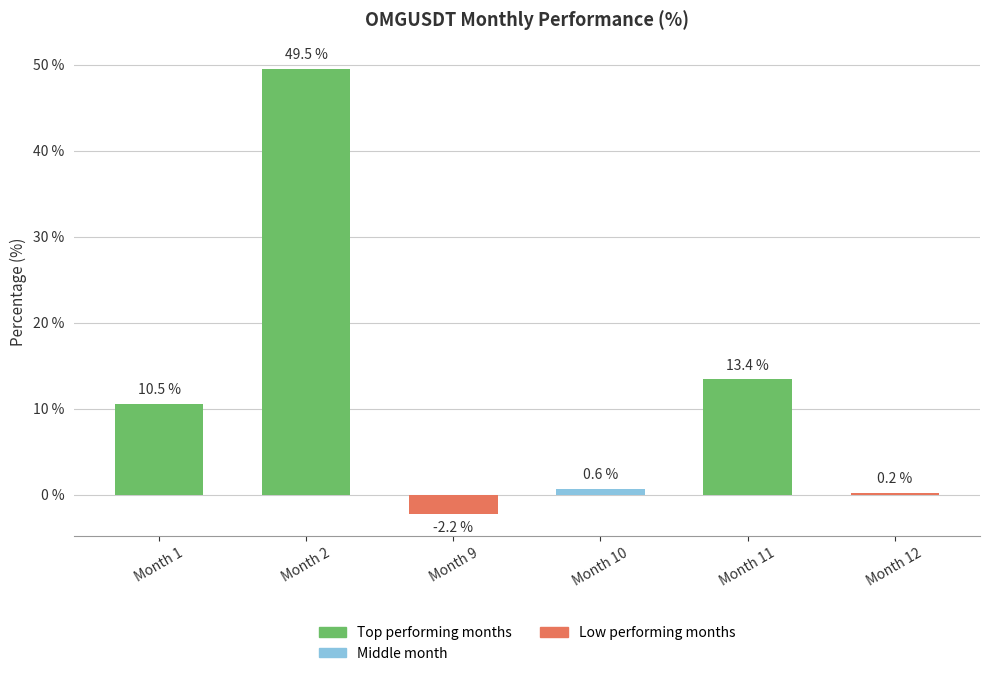

Rank the categories by value from highest to lowest.

Month 2, Month 11, Month 1, Month 10, Month 12, Month 9